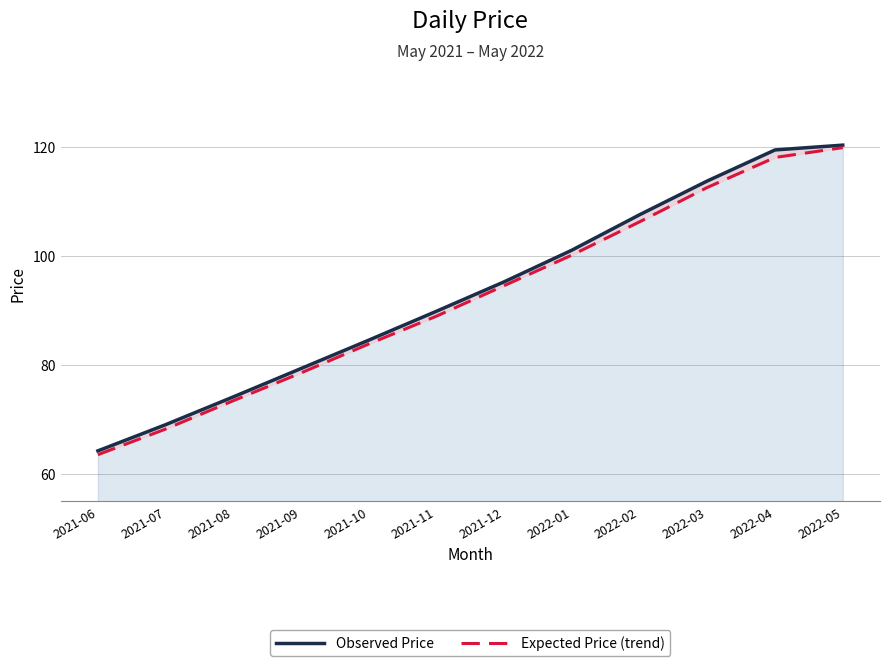

At which label does Expected Price (trend) first exceed 94?

2021-12